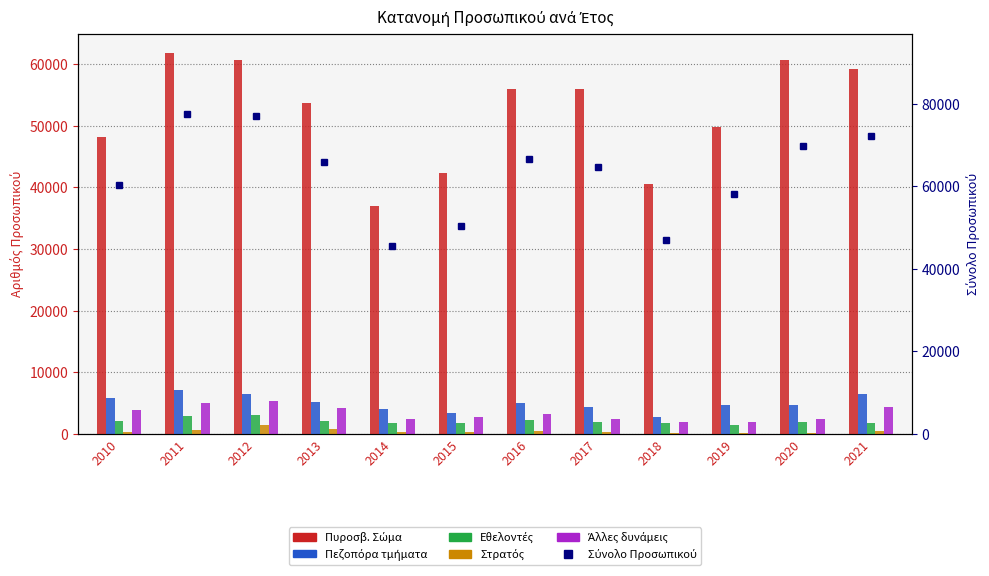

What is the maximum value shown in the chart?

77550